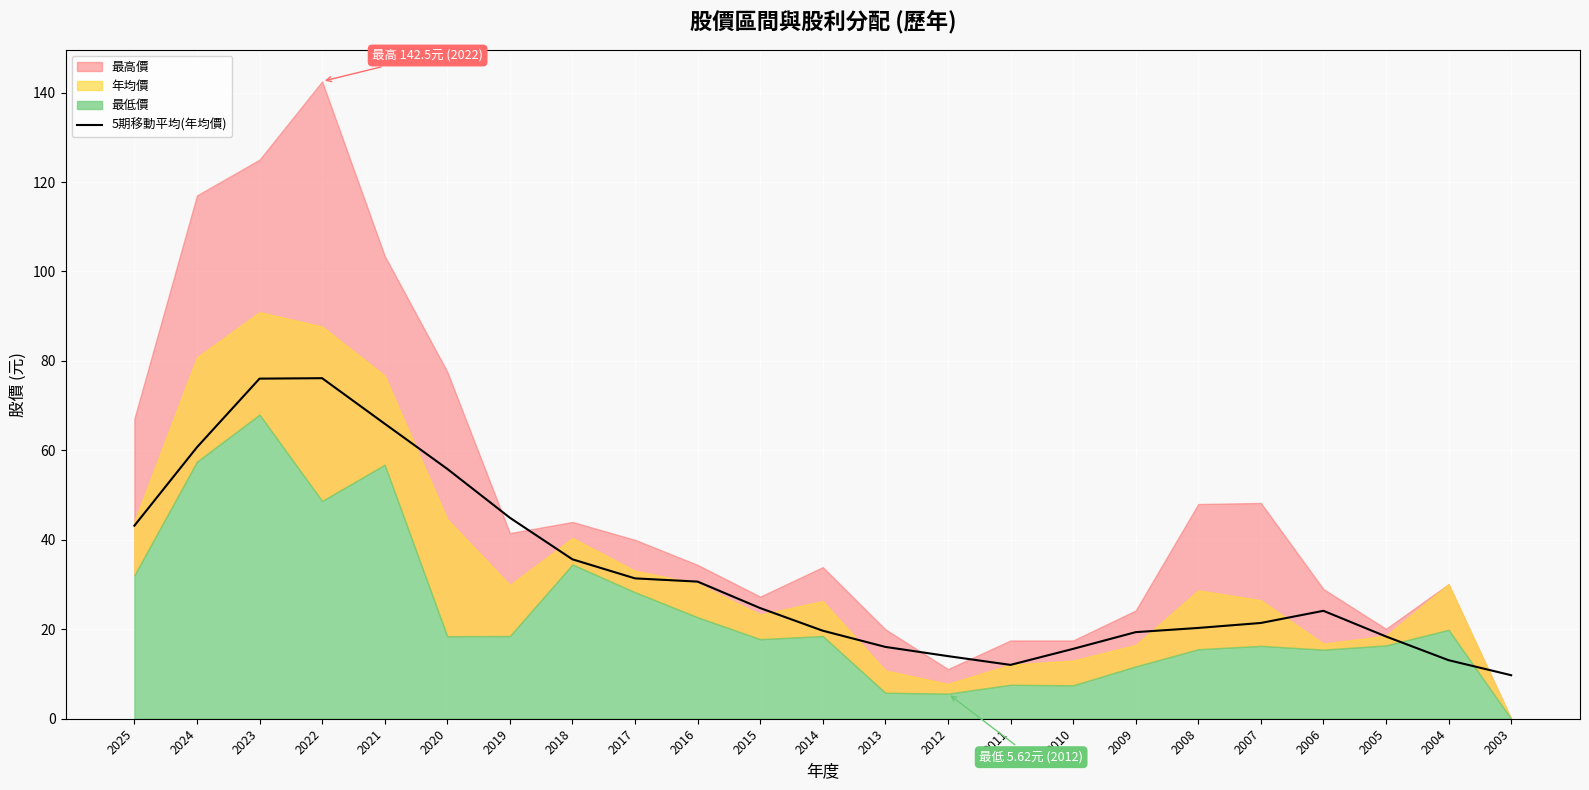

The 5期移動平均(年均價) series shows 24.7 at 2015. True or false?

True